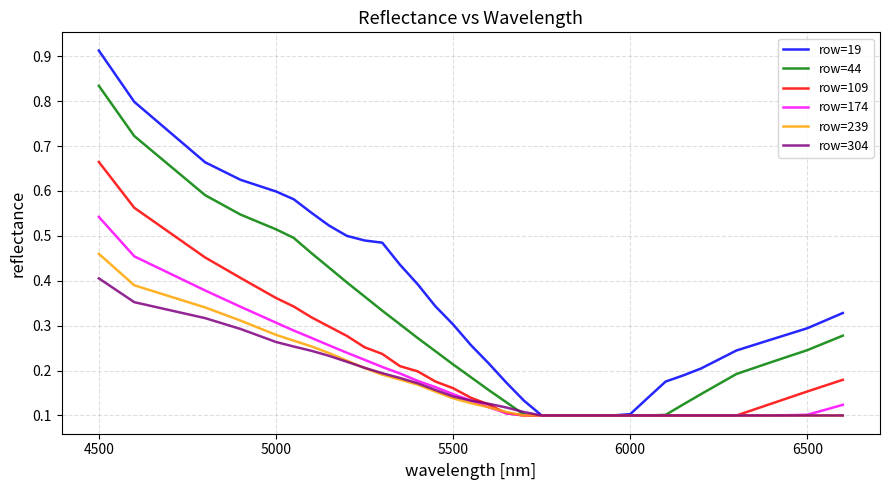

Which series has the largest range (max minus min)?

row=19